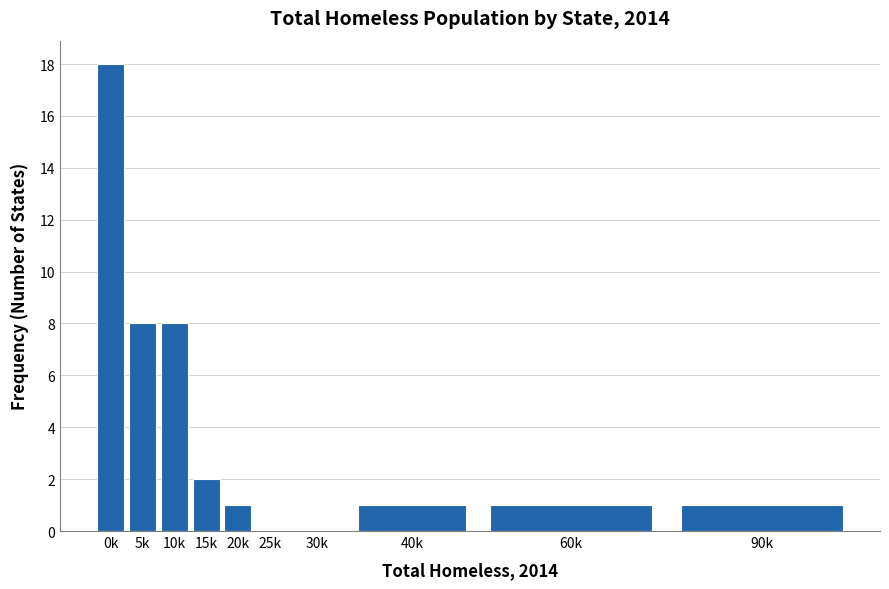

Reading left to right, transcribe all the data shown in this chart.

0k=18	5k=8	10k=8	15k=2	20k=1	25k=0	30k=0	40k=1	60k=1	90k=1